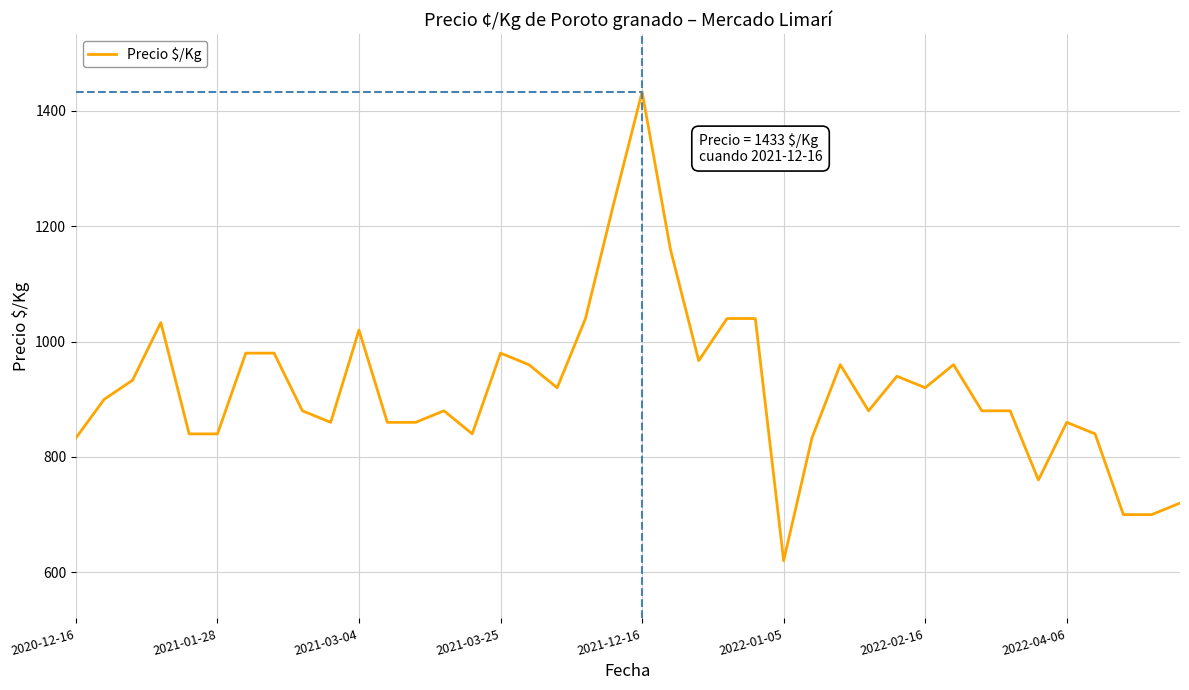

What is the smallest value displayed?

620